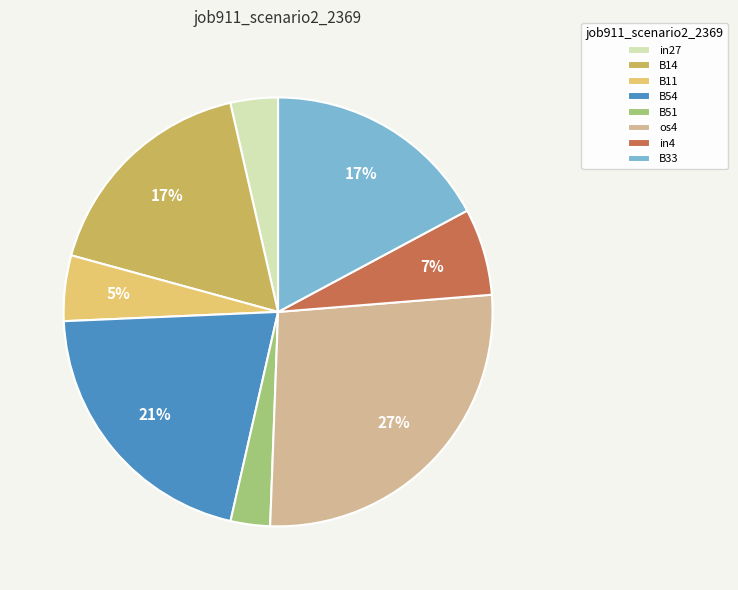

What is the smallest slice in the pie chart?

B51